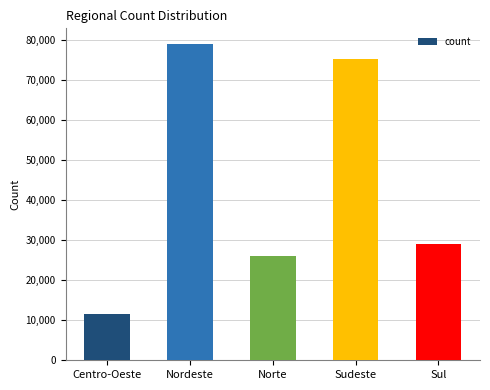

What is the difference between the maximum and minimum values?

67380